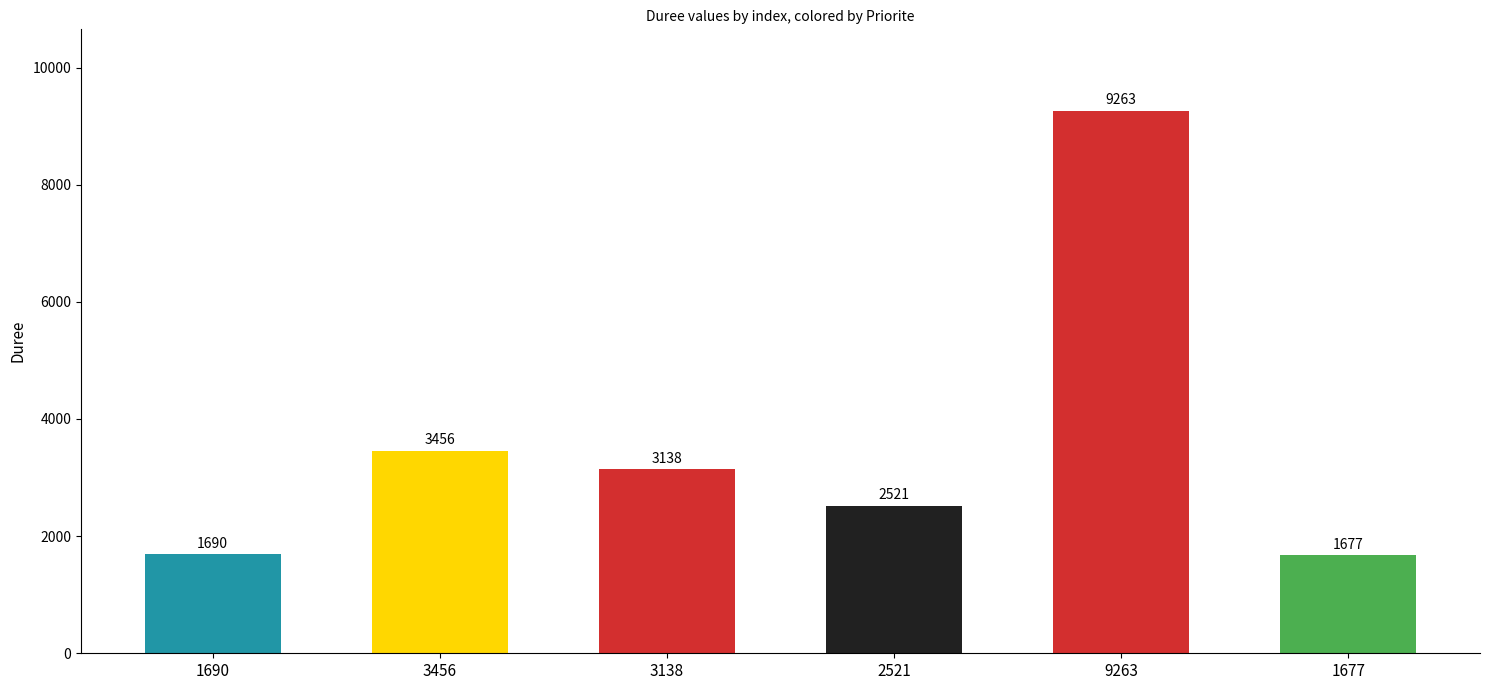

At which label does the data first exceed 3138?

3456